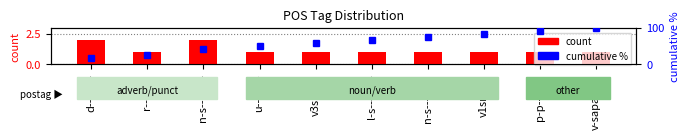

Read the value at n-s---mn-.

1